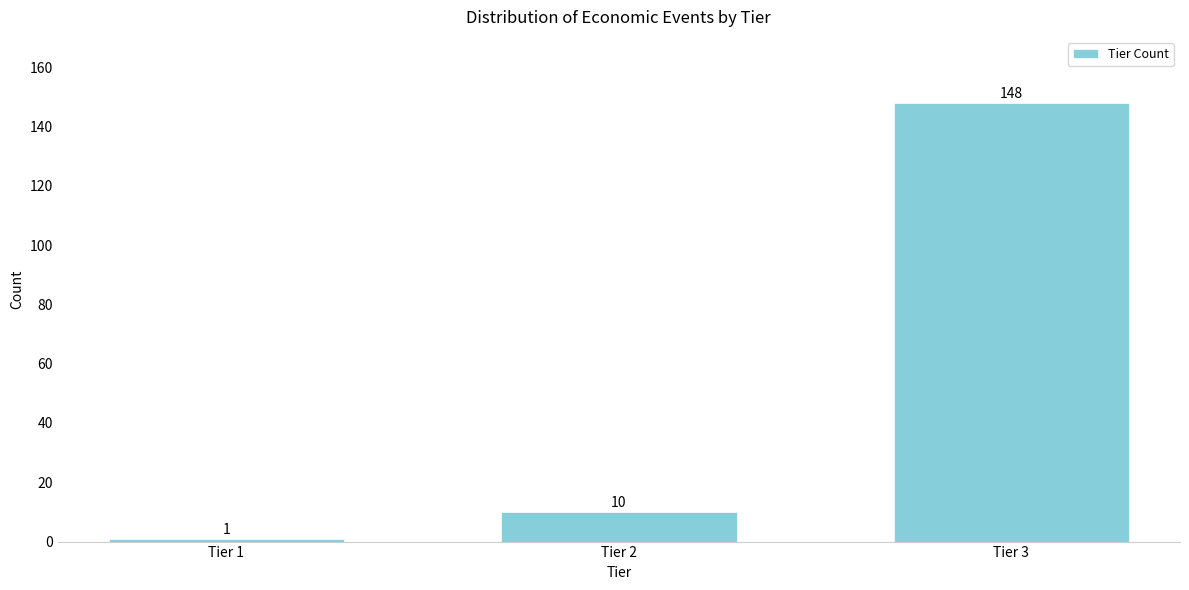

Reading left to right, what are all the values shown in this chart?

1	10	148